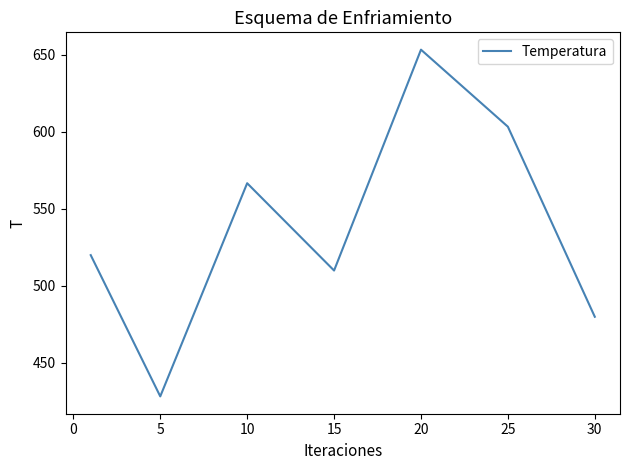

How many lines are shown in the chart?

1